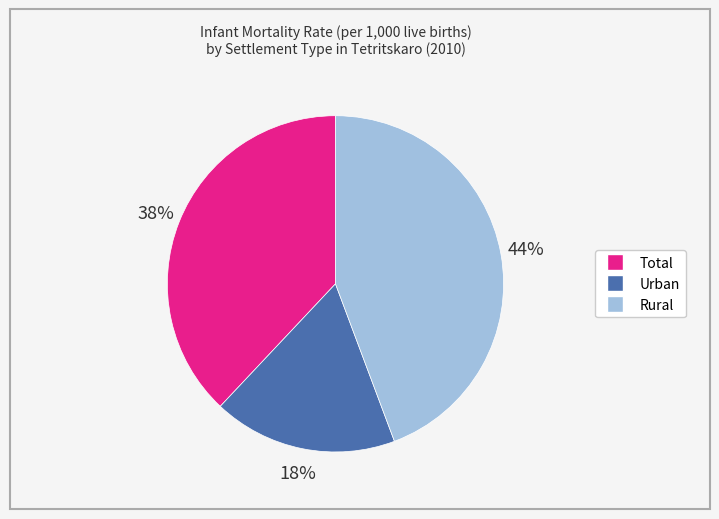

To the nearest percent, what is the average slice percentage?

33%